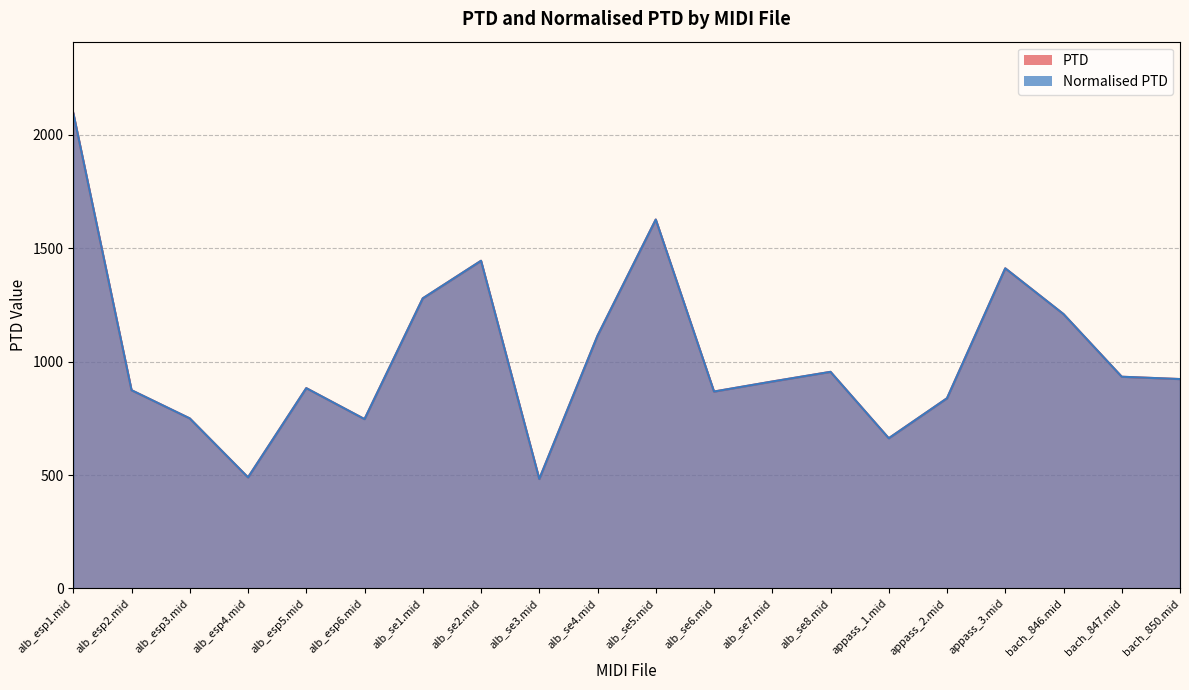

Which series has the largest range (max minus min)?

PTD